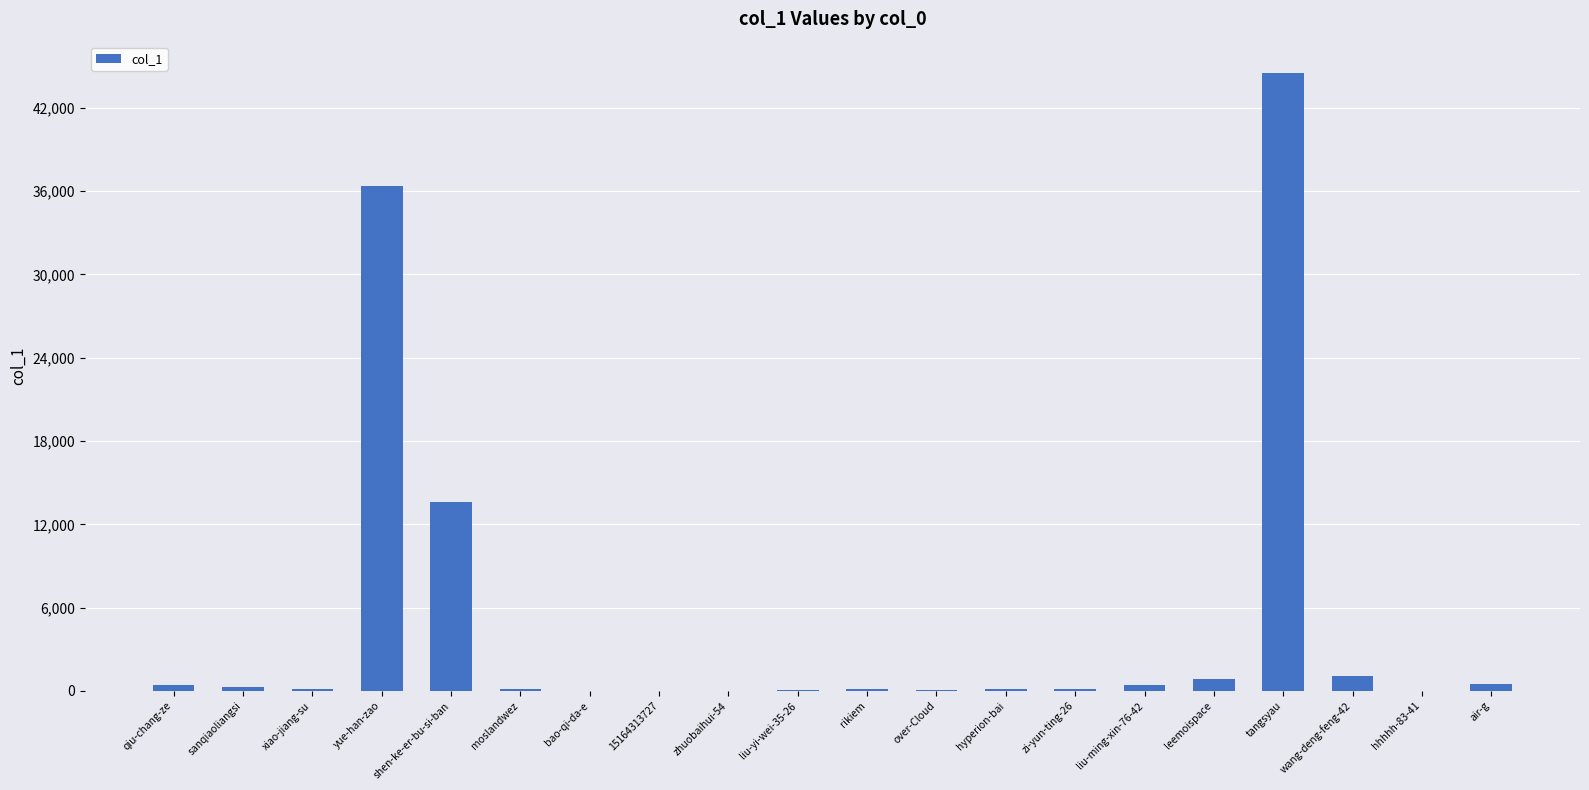

At which category does the chart reach its peak across all series?

tangsyau